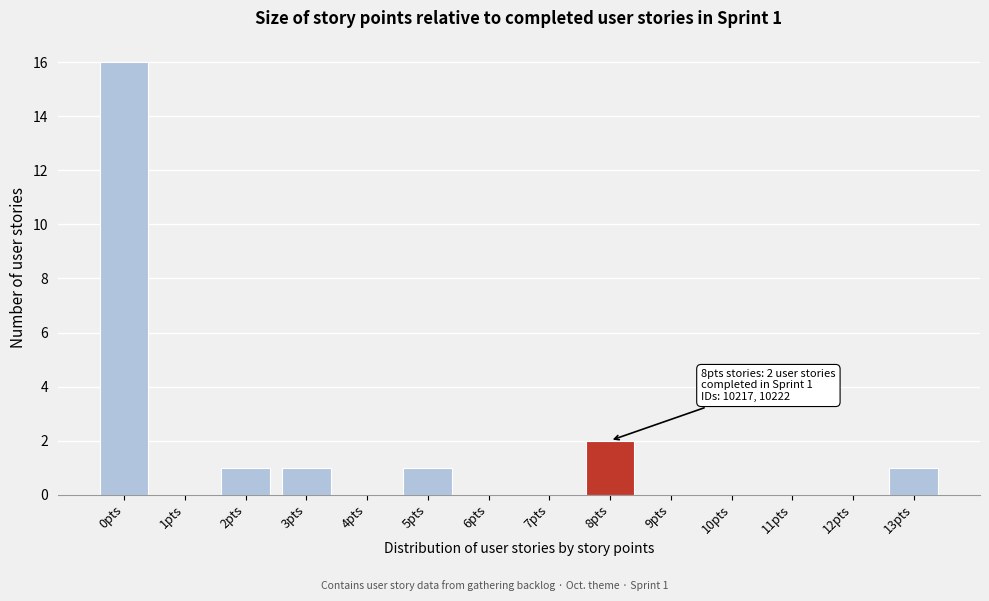

Reading left to right, transcribe all the data shown in this chart.

0pts=16	1pts=0	2pts=1	3pts=1	4pts=0	5pts=1	6pts=0	7pts=0	8pts=2	9pts=0	10pts=0	11pts=0	12pts=0	13pts=1